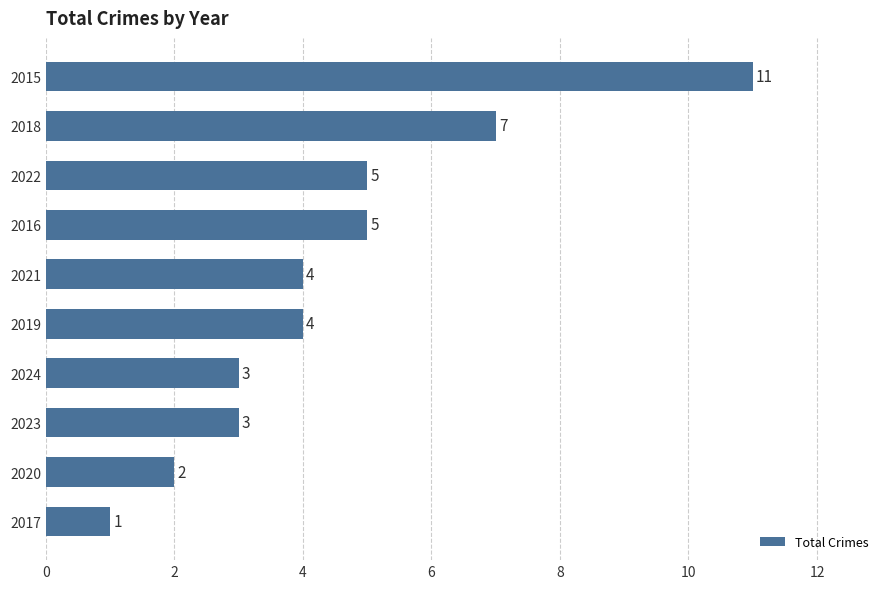

What is the change in value from 2018 to 2015?

+4